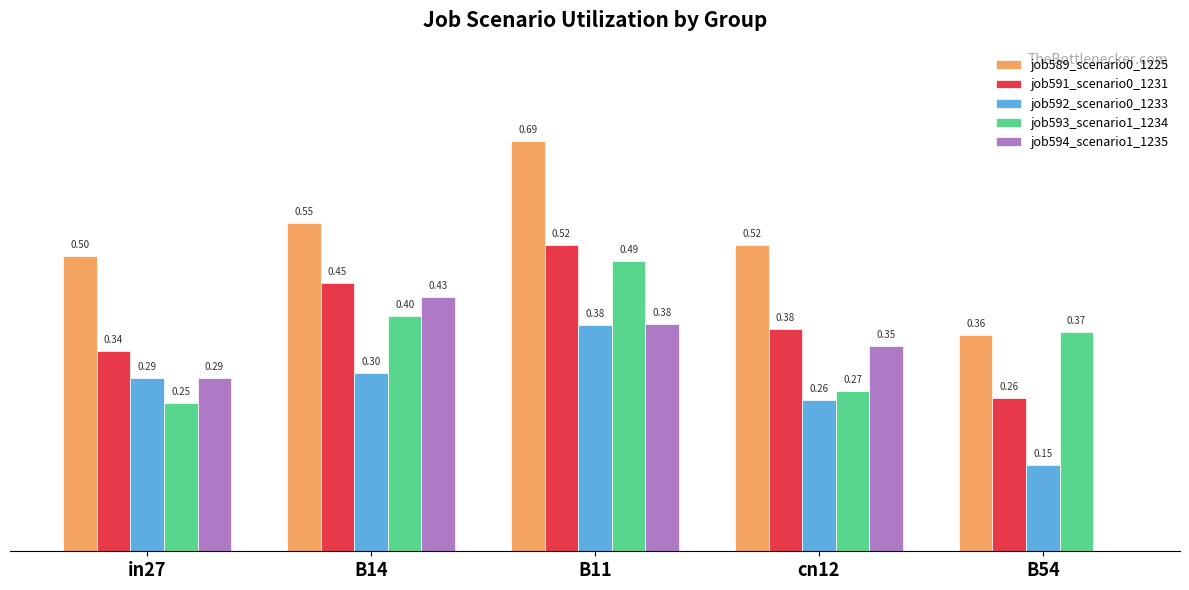

Which series has the largest total across all categories?

job589_scenario0_1225